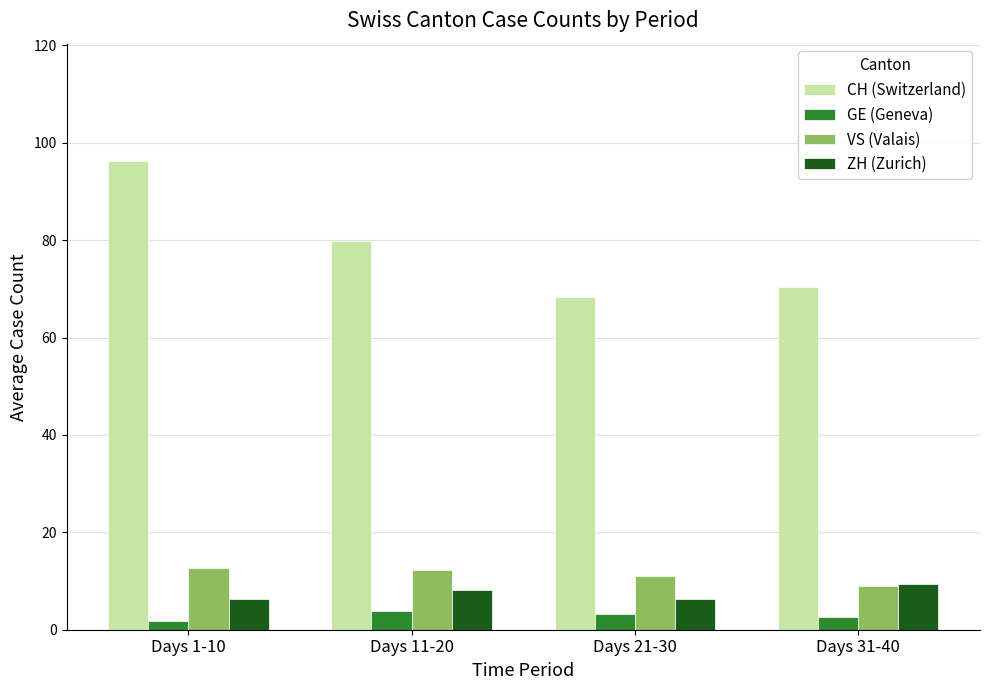

Rank the categories by CH (Switzerland) value from lowest to highest.

Days 21-30, Days 31-40, Days 11-20, Days 1-10